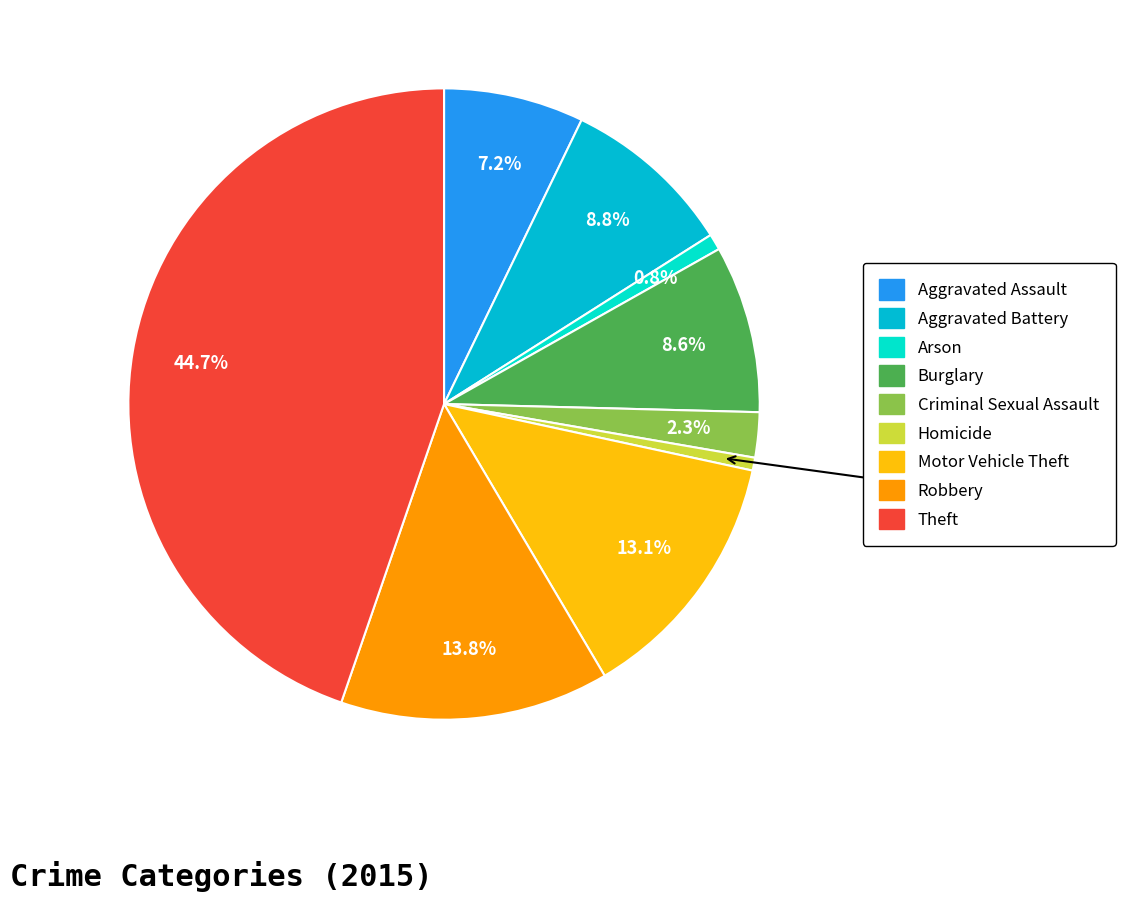

What is the ratio of the value at Aggravated Battery to the value at Motor Vehicle Theft?

0.7